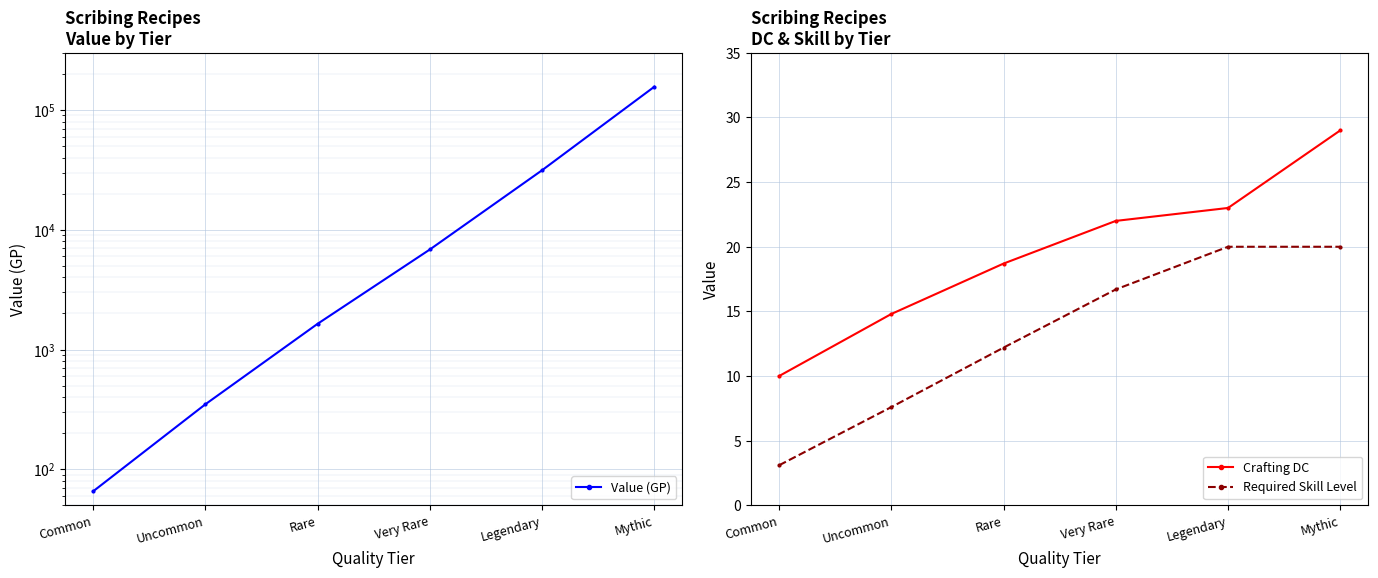

At which label does Crafting DC first exceed 22?

Legendary